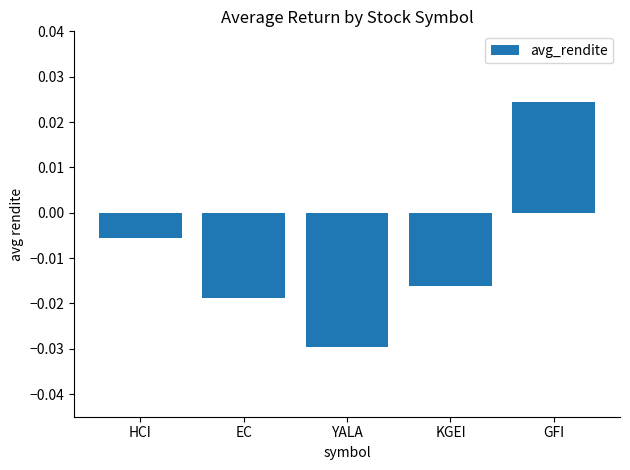

What position from the left is YALA?

3